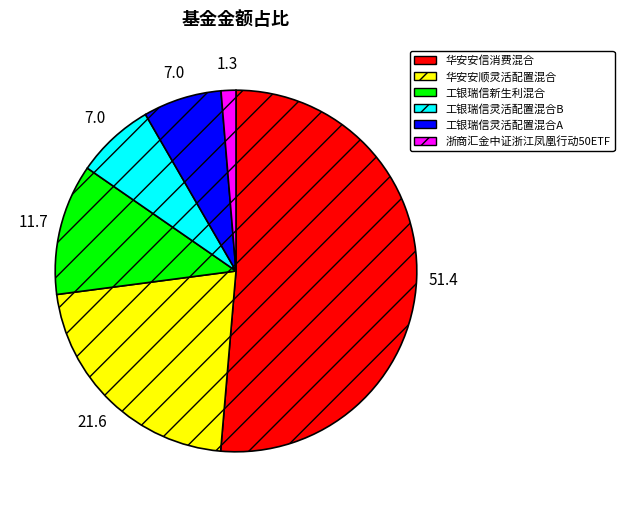

What is the largest slice in the pie chart?

华安安信消费混合